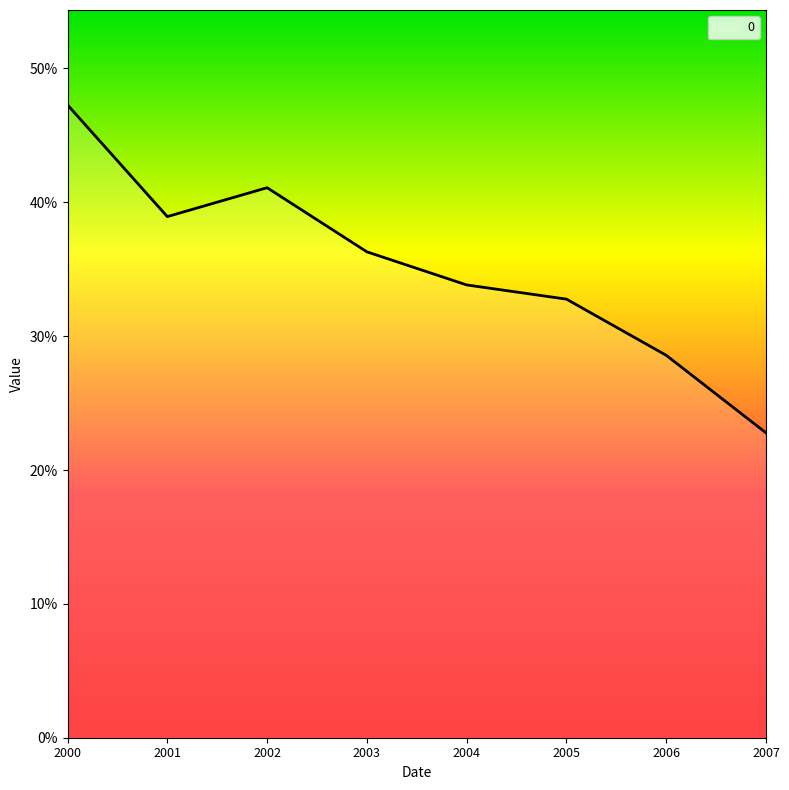

How many values are between 0 and 1?

8